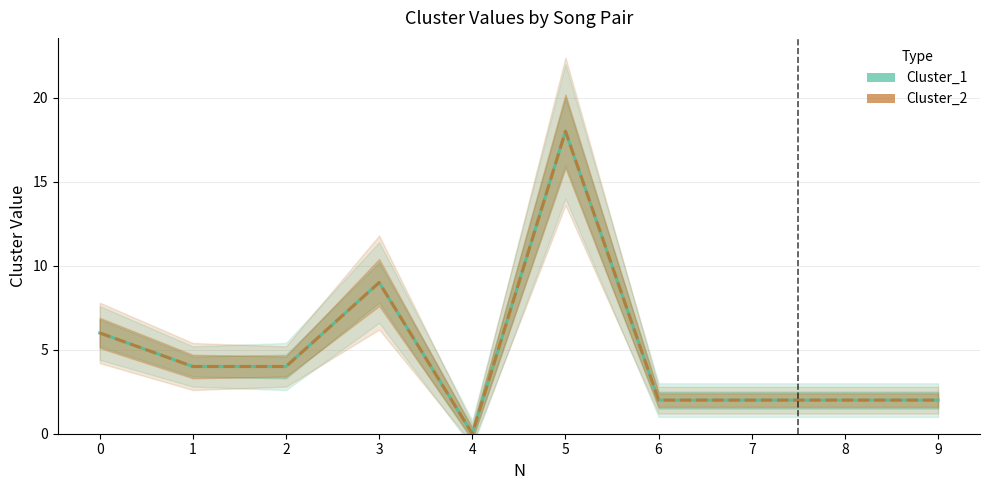

At which label is Cluster_1 closest to 9?

3